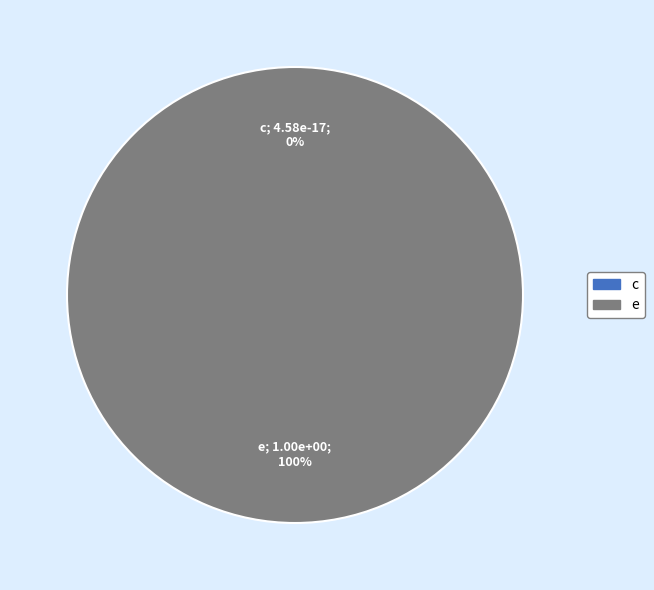

Rank the categories by value from lowest to highest.

c, e